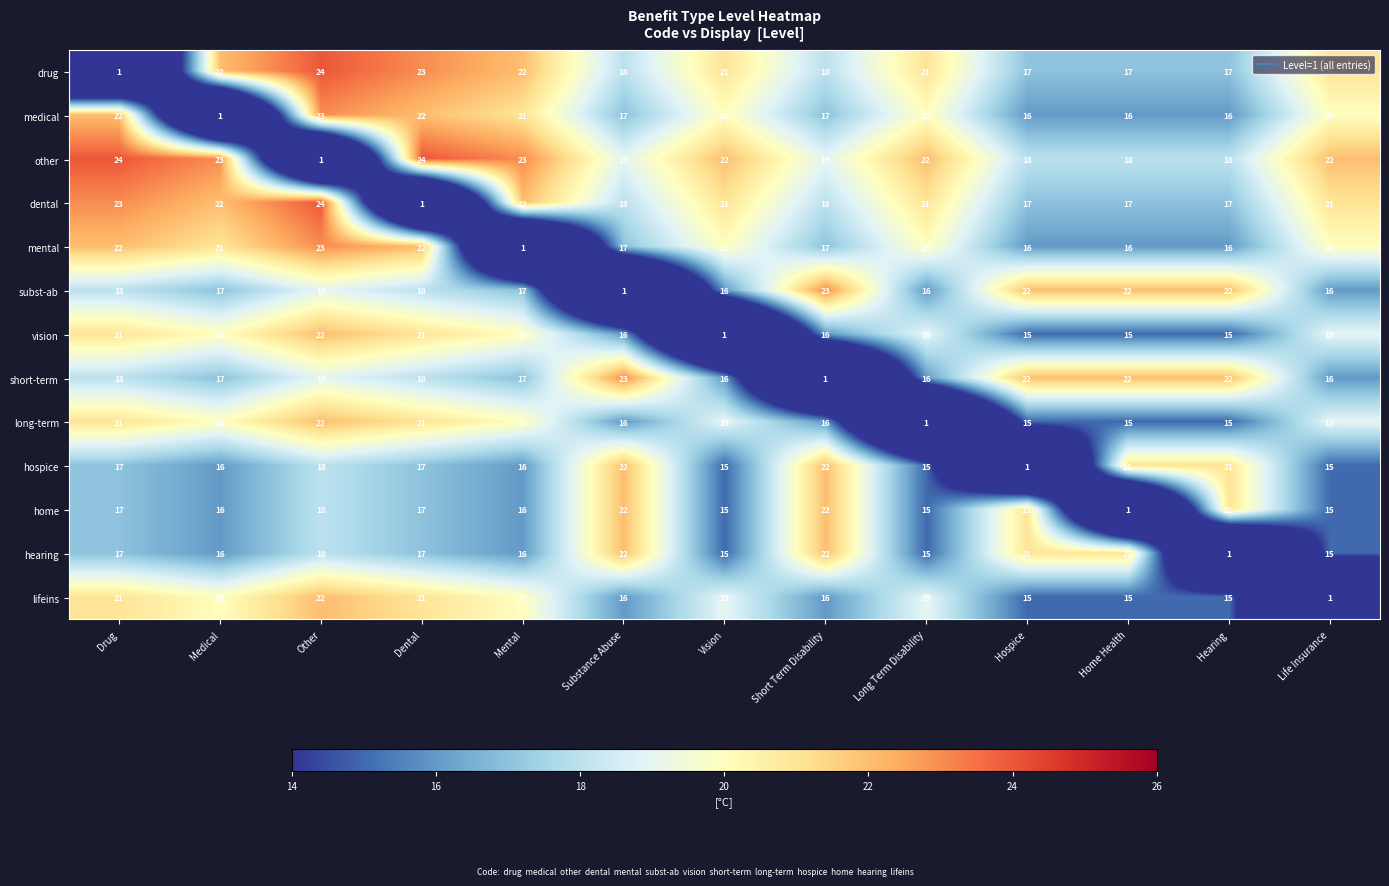

The value of hospice at Dental is 4. True or false?

False